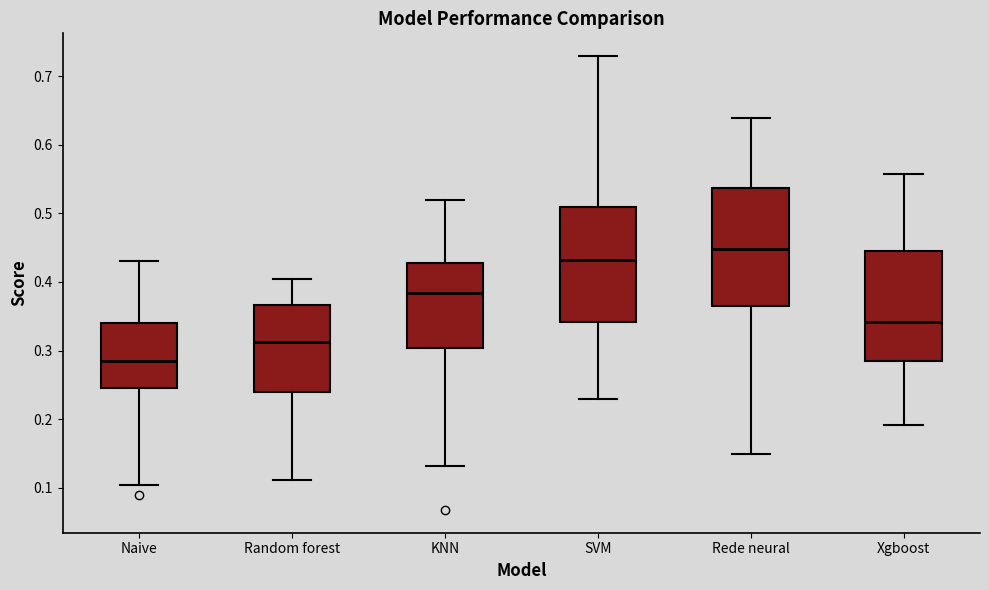

Reading left to right, transcribe this box plot: for each box, give where its median line is, the range the box spans, and where its two whiskers end, as read against the y-axis. The values are not printed on the chart, so give them approximately, as read against the axis.

Naive: median 0.28, box 0.24 to 0.34, whiskers 0.10 to 0.43
Random forest: median 0.31, box 0.24 to 0.37, whiskers 0.11 to 0.40
KNN: median 0.38, box 0.30 to 0.43, whiskers 0.13 to 0.52
SVM: median 0.43, box 0.34 to 0.51, whiskers 0.23 to 0.73
Rede neural: median 0.45, box 0.37 to 0.54, whiskers 0.15 to 0.64
Xgboost: median 0.34, box 0.29 to 0.45, whiskers 0.19 to 0.56